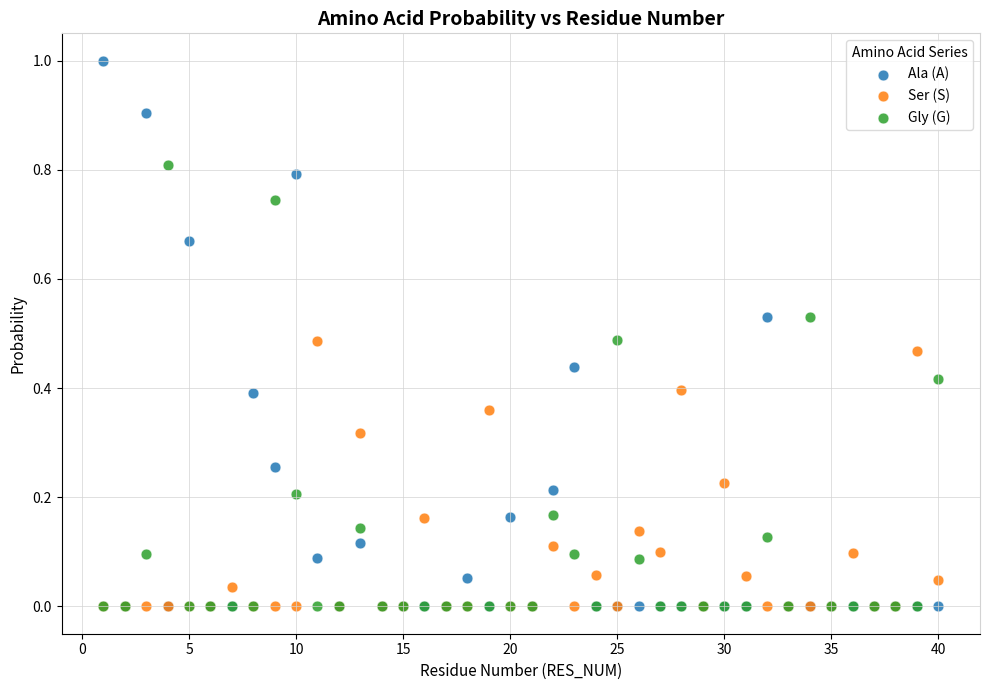

Which series has the widest spread of Y values?

Ala (A)